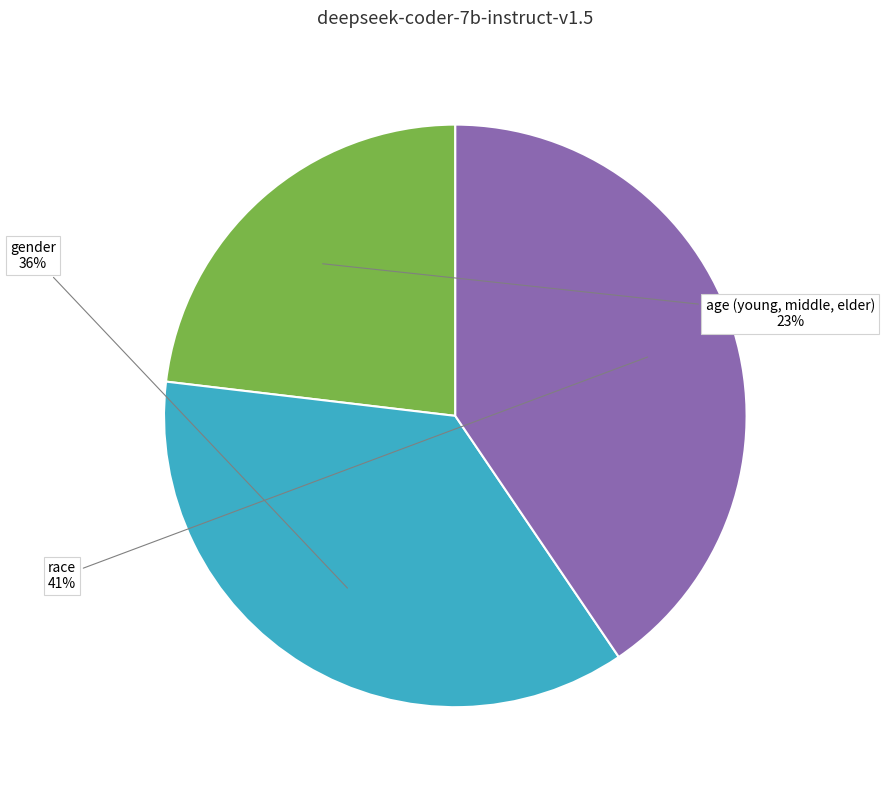

True or false: gender accounts for 36% of the total.

True